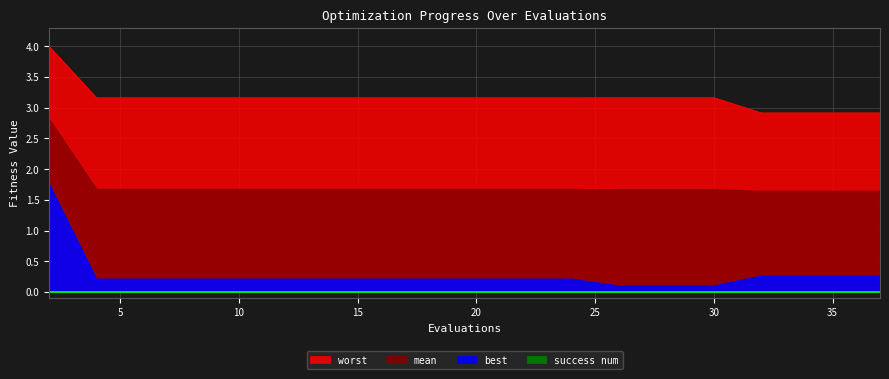

What is the sum of the worst values at 22 and 33?

6.1